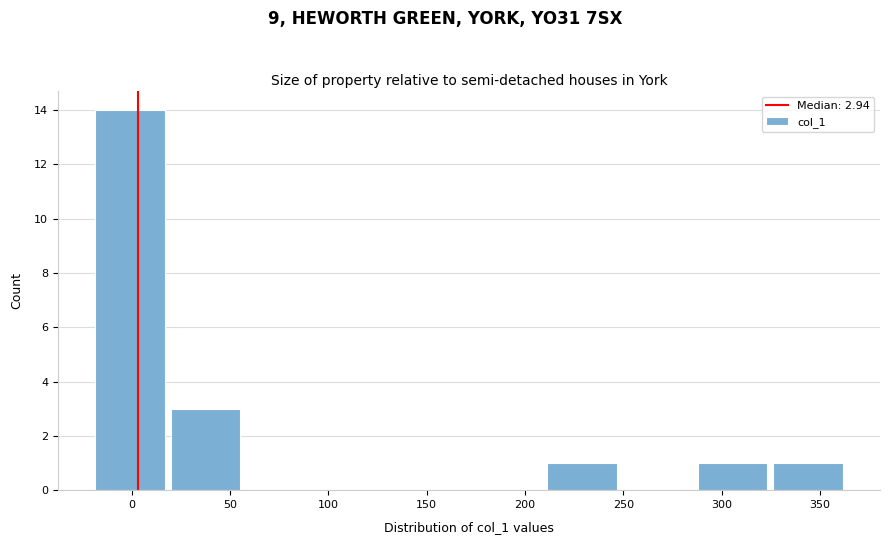

Over which range of the x-axis is the bar tallest?

-20 to 20